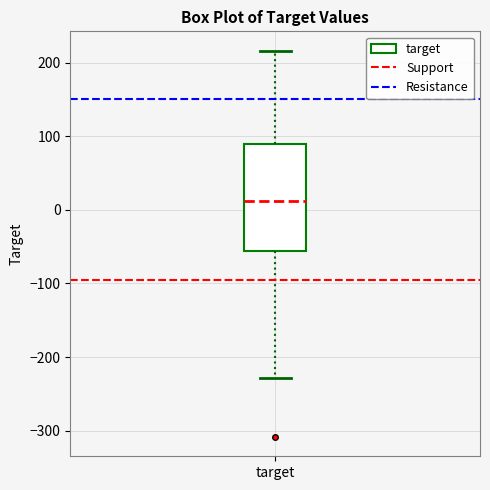

Where does the upper whisker of the box for target end on the y-axis? The values are not printed on the chart, so give them approximately, as read against the axis.

220